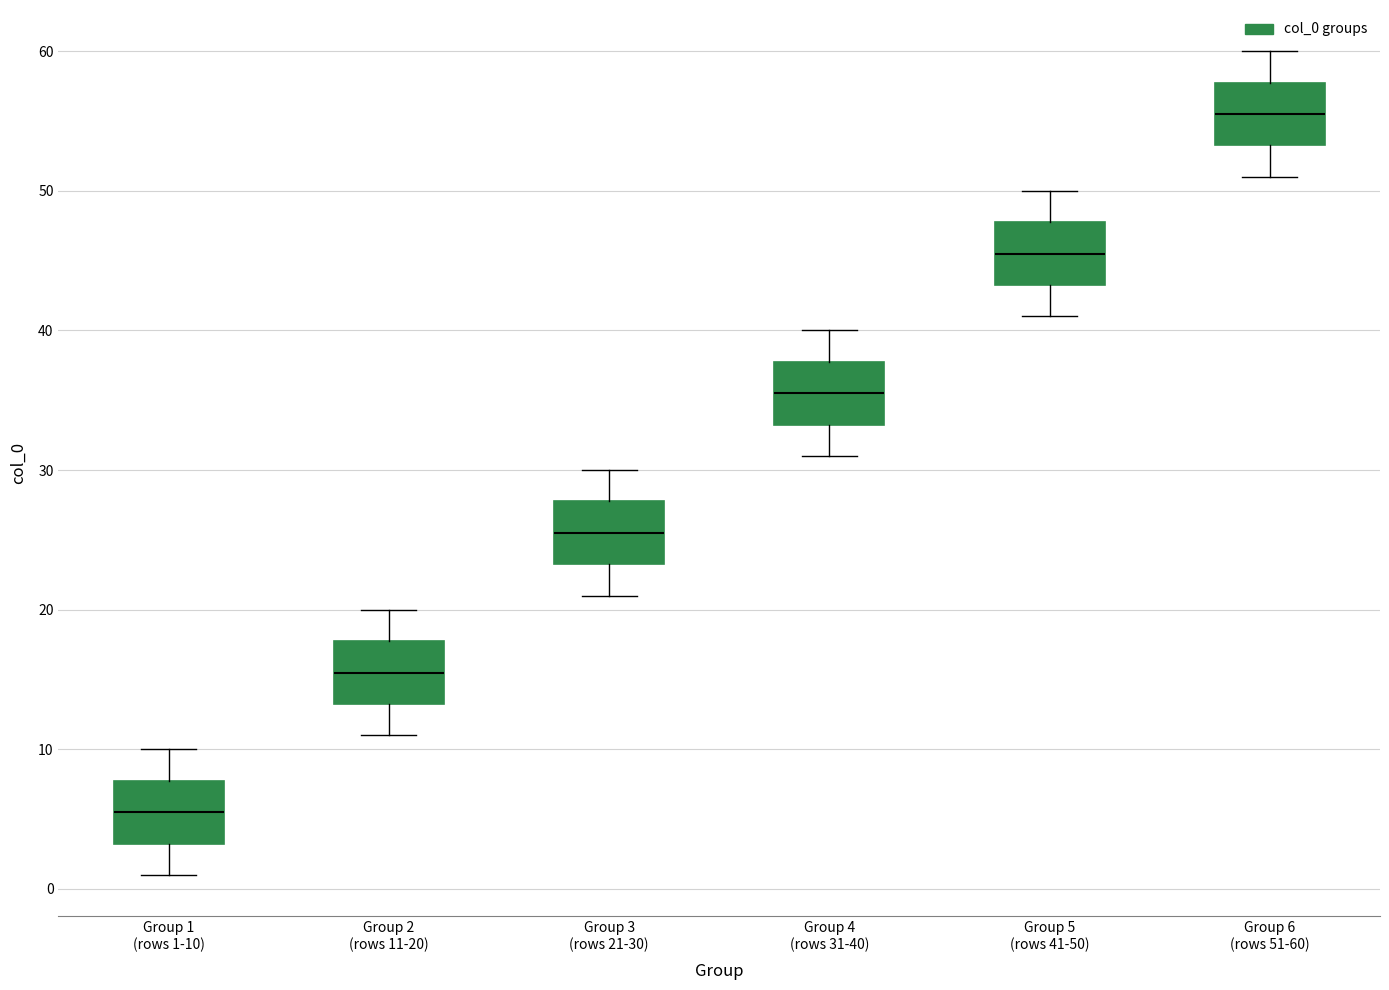

Reading left to right, transcribe this box plot: for each box, give where its median line is, the range the box spans, and where its two whiskers end, as read against the y-axis. The values are not printed on the chart, so give them approximately, as read against the axis.

Group 1 (rows 1-10): median 6, box 3 to 8, whiskers 1 to 10
Group 2 (rows 11-20): median 16, box 13 to 18, whiskers 11 to 20
Group 3 (rows 21-30): median 26, box 23 to 28, whiskers 21 to 30
Group 4 (rows 31-40): median 36, box 33 to 38, whiskers 31 to 40
Group 5 (rows 41-50): median 46, box 43 to 48, whiskers 41 to 50
Group 6 (rows 51-60): median 56, box 53 to 58, whiskers 51 to 60